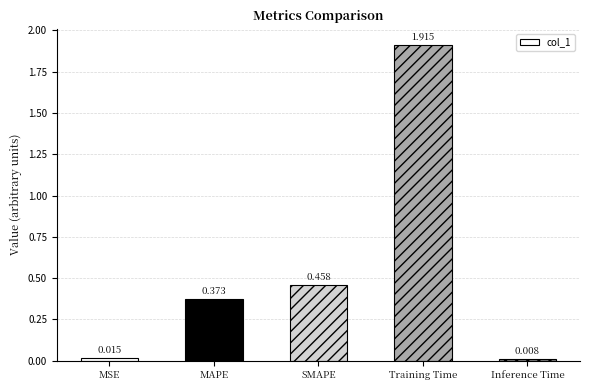

What is the average value?

0.6